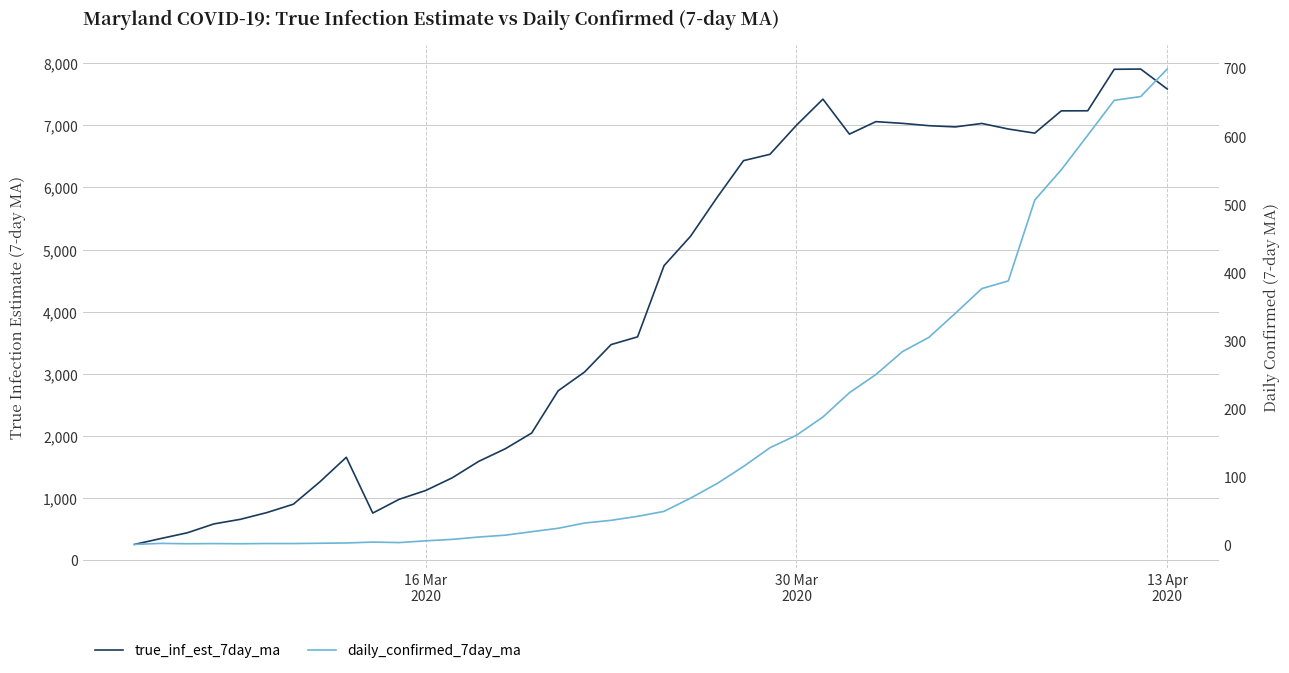

How many data points does each series have?

40